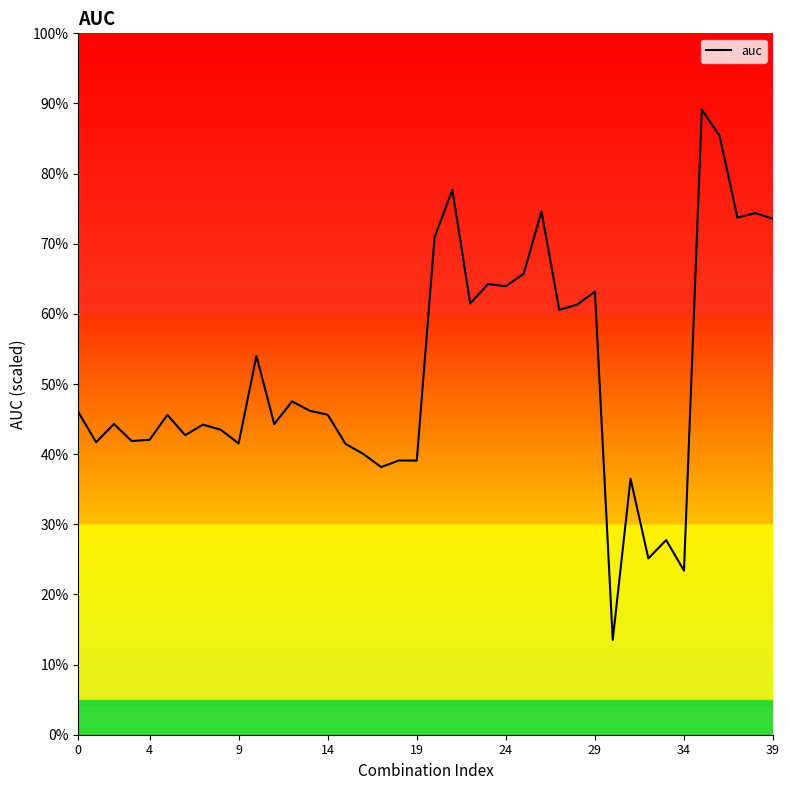

What is the difference between the maximum and second lowest values?

65.7